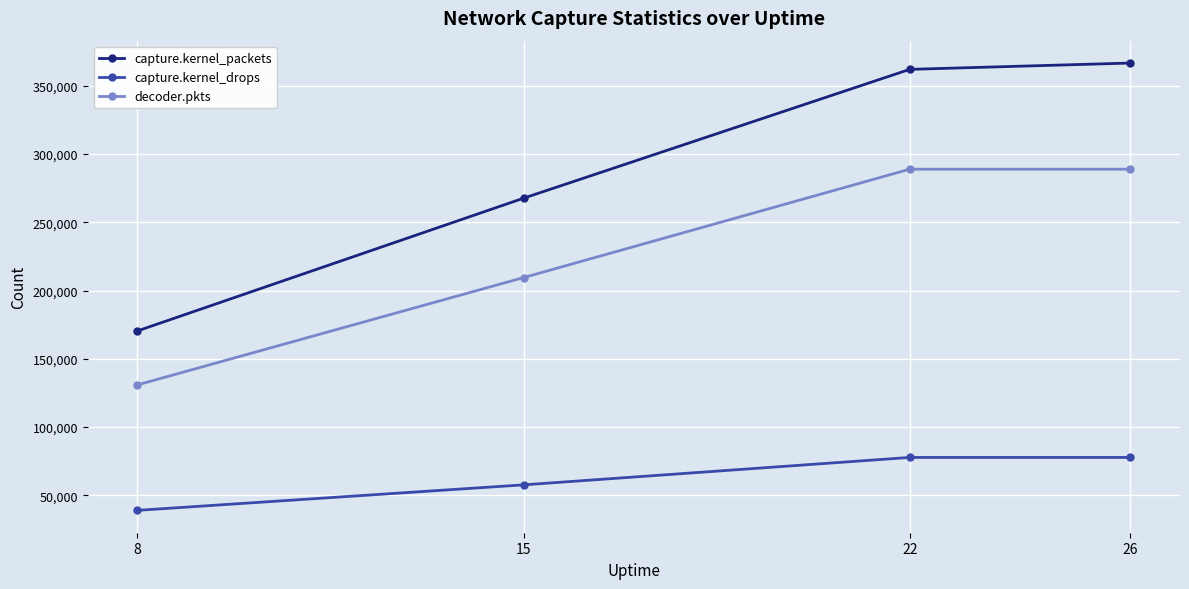

True or false: decoder.pkts and capture.kernel_drops intersect in this chart.

False